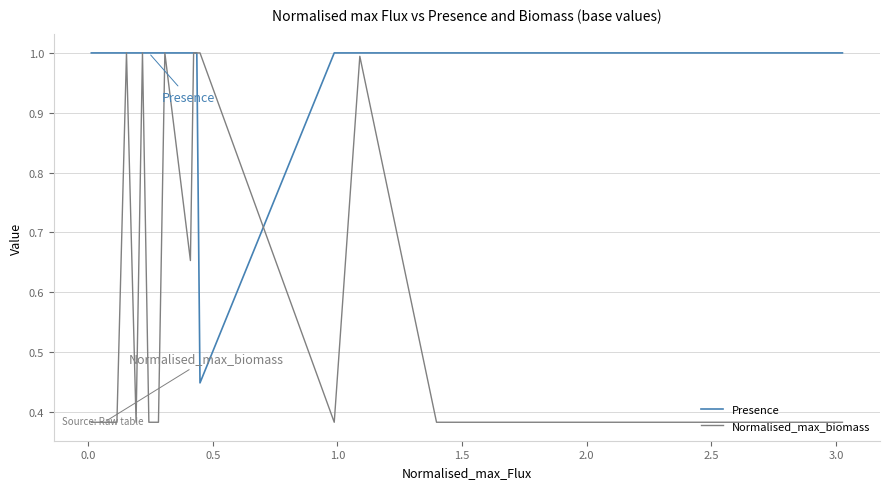

What is the maximum value shown in the chart?

1.0